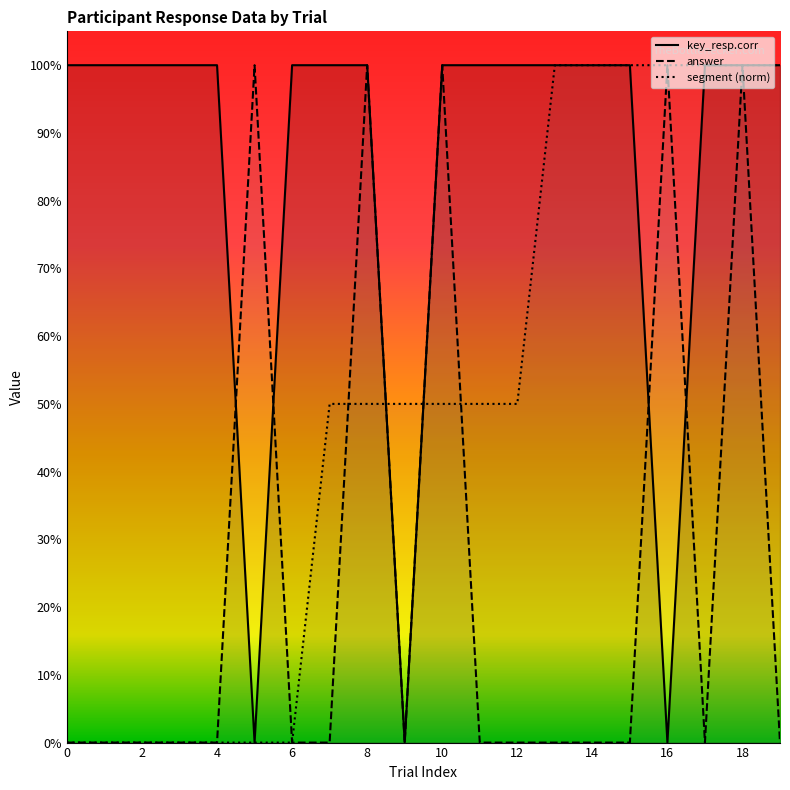

What is the total value across all series at 19?

2.0